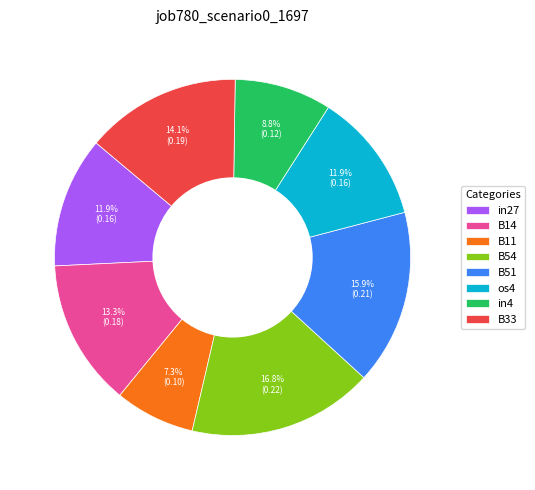

Which slice is the smallest?

B11